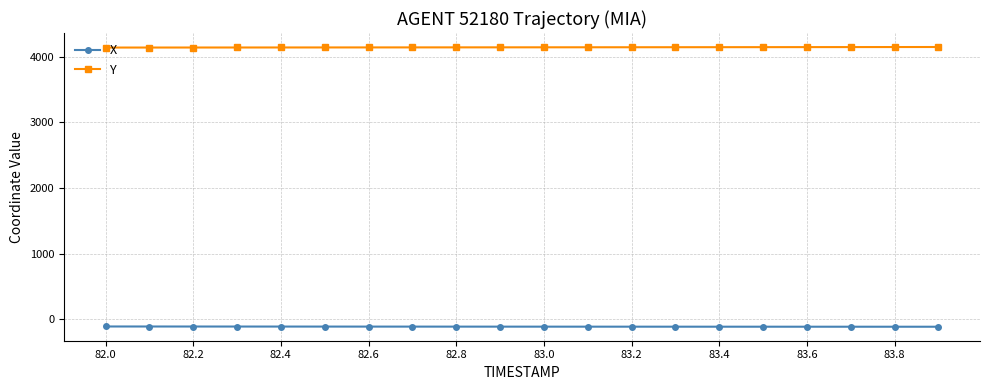

True or false: X and Y cross at least once.

False